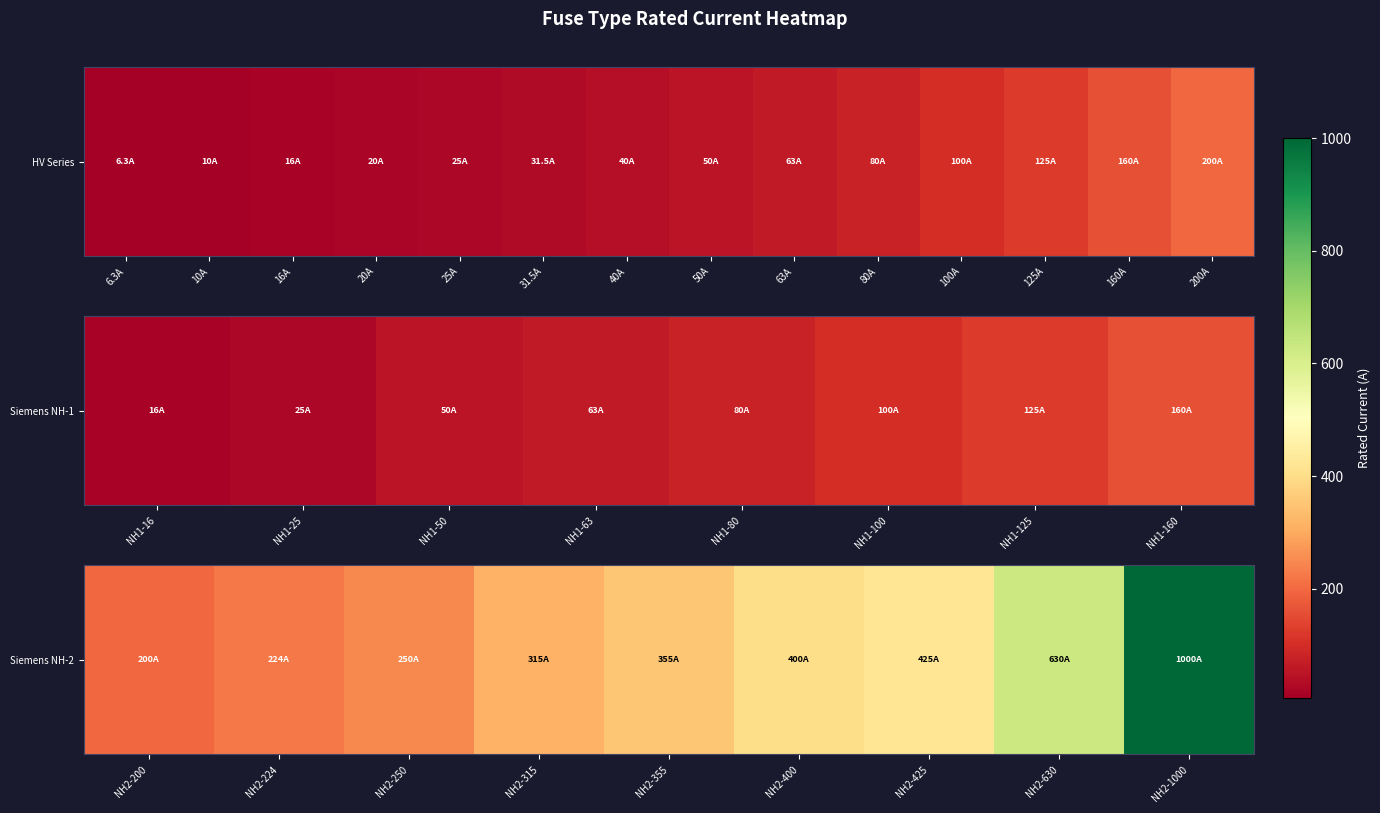

Count the number of categories in the chart.

9